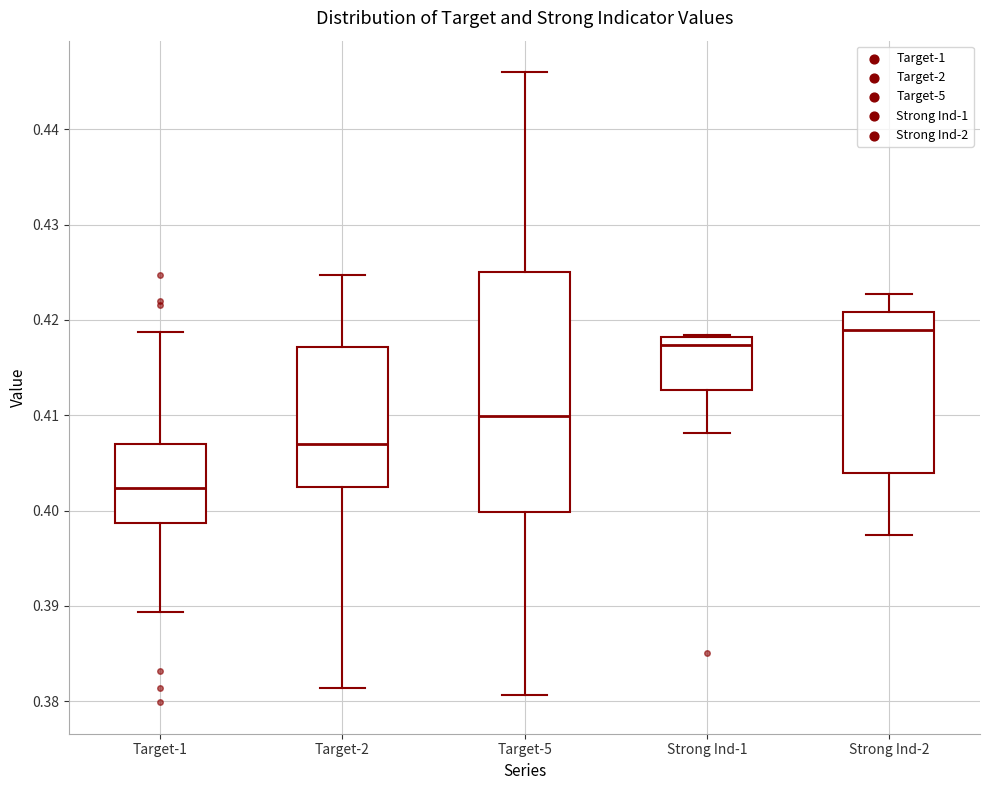

Reading left to right, read every box against the y-axis: the position of its median line, the range the box covers, and the ends of its whiskers. The values are not printed on the chart, so give them approximately, as read against the axis.

Target-1: median 0.402, box 0.399 to 0.407, whiskers 0.389 to 0.419
Target-2: median 0.407, box 0.402 to 0.417, whiskers 0.381 to 0.425
Target-5: median 0.410, box 0.400 to 0.425, whiskers 0.381 to 0.446
Strong Ind-1: median 0.417, box 0.413 to 0.418, whiskers 0.408 to 0.418
Strong Ind-2: median 0.419, box 0.404 to 0.421, whiskers 0.397 to 0.423